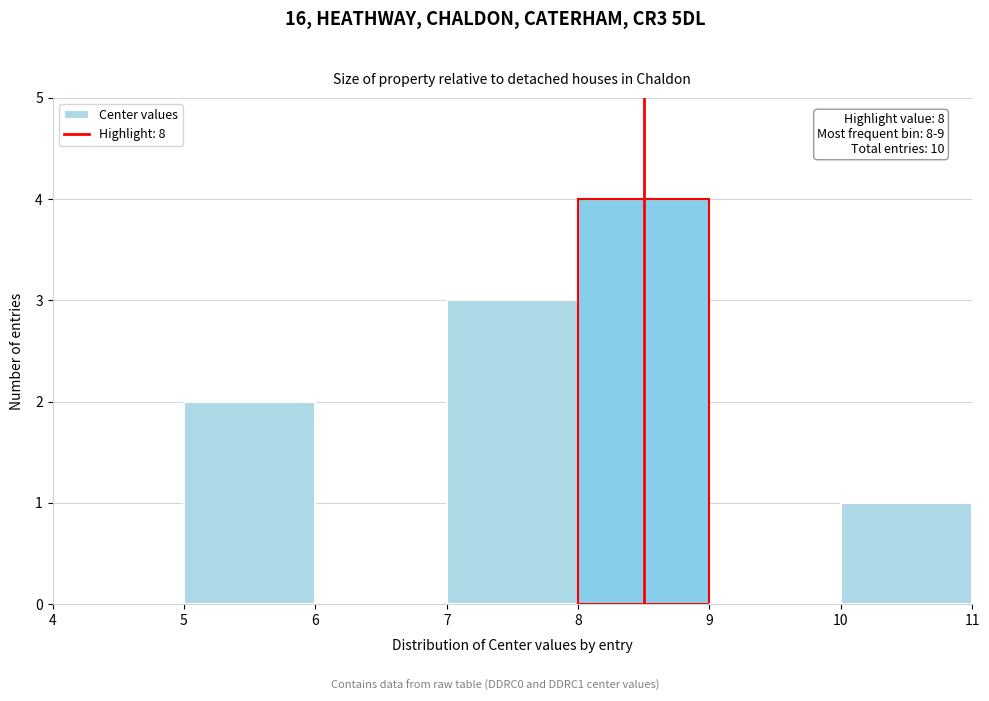

Over which range of the x-axis is the bar tallest?

8 to 9